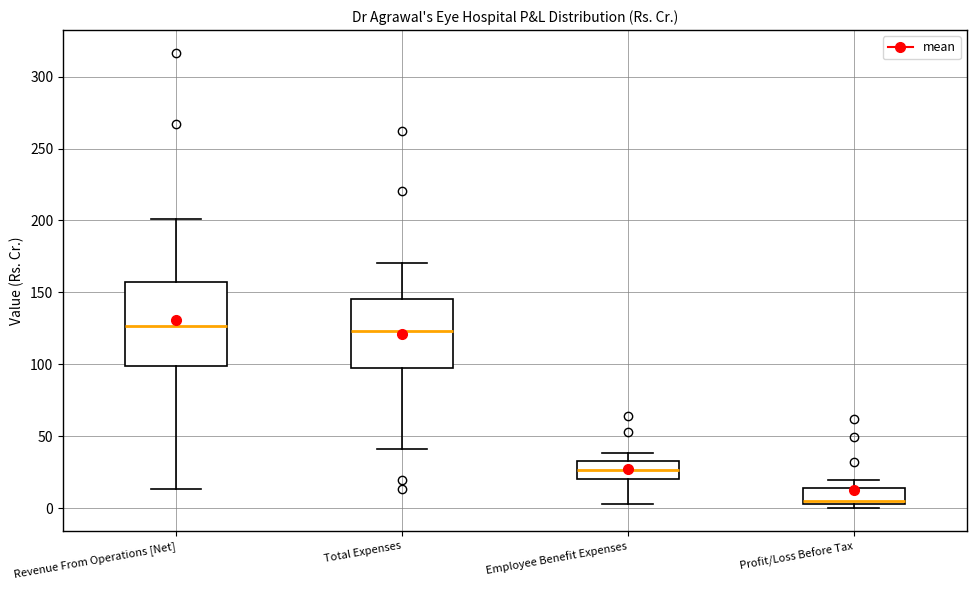

Reading left to right, read every box against the y-axis: the position of its median line, the range the box covers, and the ends of its whiskers. The values are not printed on the chart, so give them approximately, as read against the axis.

Revenue From Operations [Net]: median 125, box 100 to 155, whiskers 15 to 200
Total Expenses: median 125, box 95 to 145, whiskers 40 to 170
Employee Benefit Expenses: median 25, box 20 to 35, whiskers 5 to 40
Profit/Loss Before Tax: median 5 (just above the box's lower edge), box 5 to 15, whiskers 0 to 20